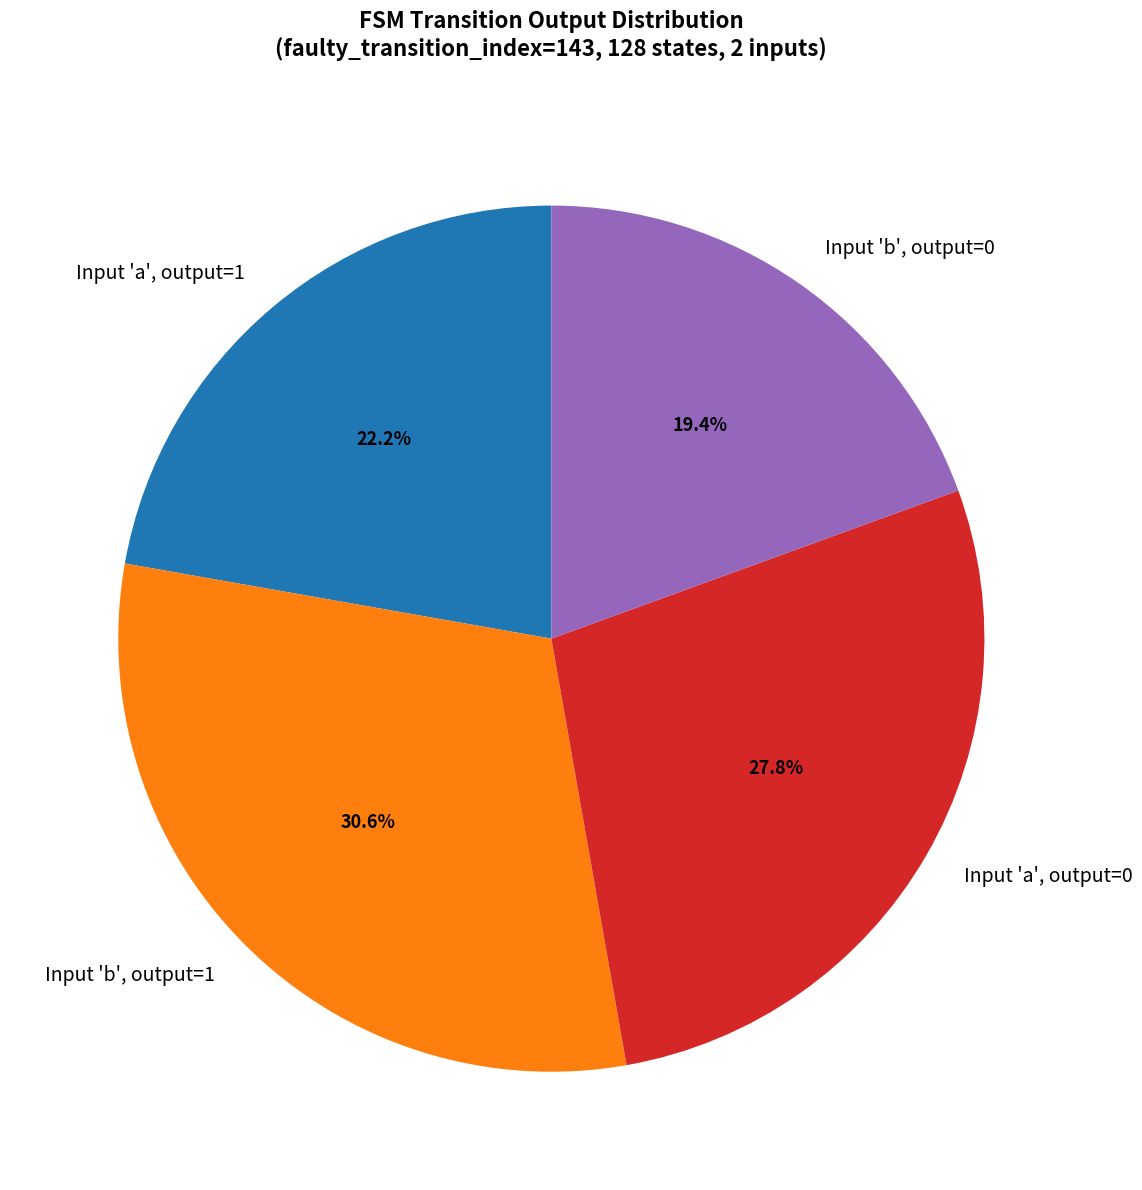

Which slice is the smallest?

Input 'b', output=0